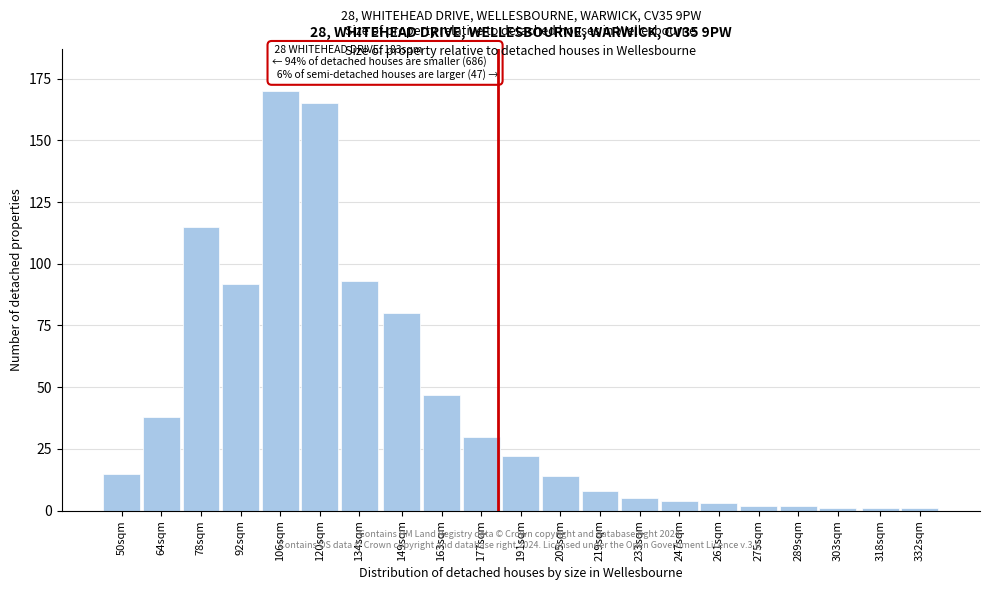

Reading left to right, what are all the values shown in this chart?

50sqm=15	64sqm=38	78sqm=115	92sqm=92	106sqm=170	120sqm=165	134sqm=93	149sqm=80	163sqm=47	177sqm=30	191sqm=22	205sqm=14	219sqm=8	233sqm=5	247sqm=4	261sqm=3	275sqm=2	289sqm=2	303sqm=1	318sqm=1	332sqm=1